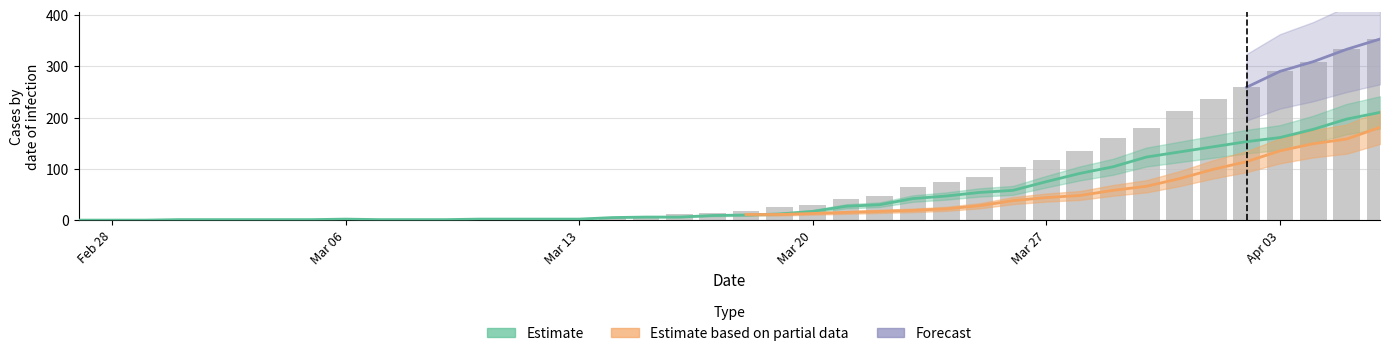

Is it true that Estimate based on partial data equals 135 at 33?

False